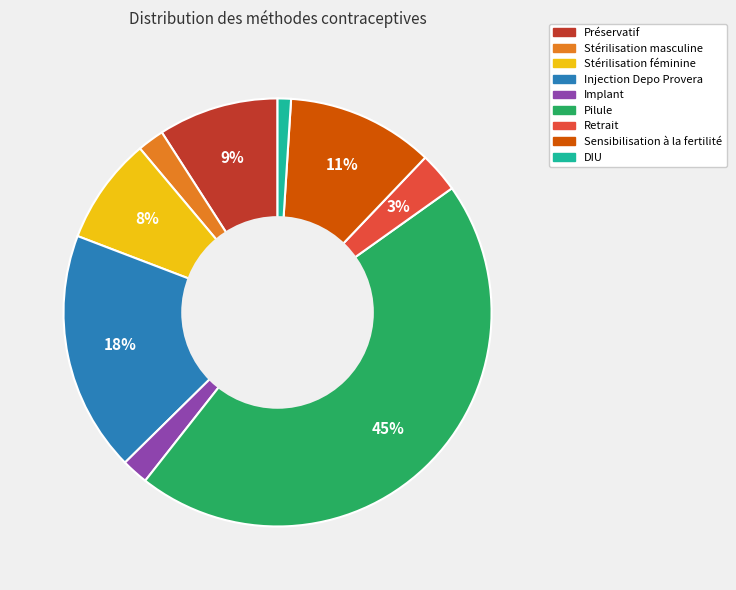

Combined, do DIU and Implant account for over 50%?

No